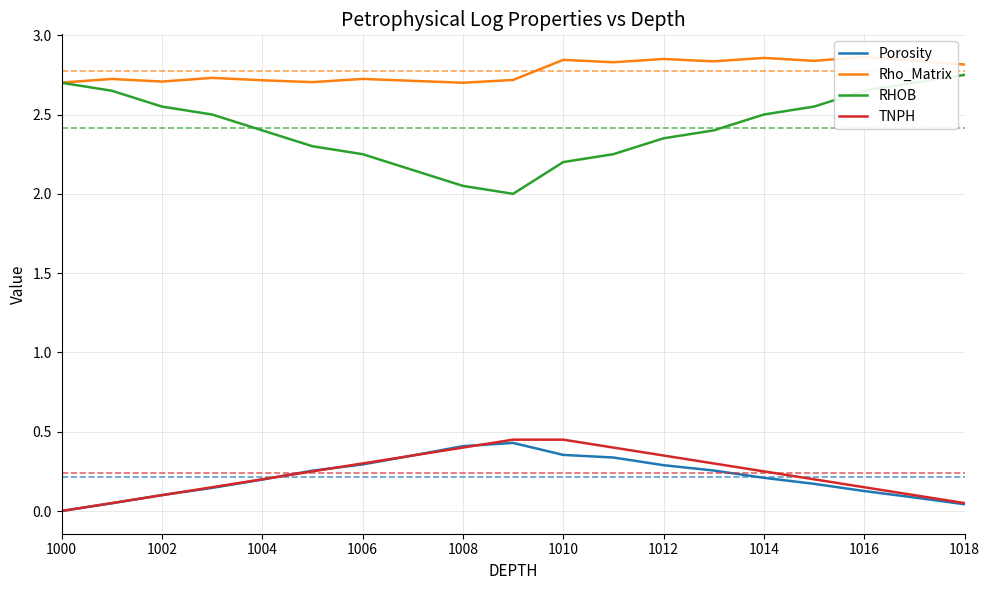

In Rho_Matrix, how many points are higher than both neighbors (excluding endpoints)?

7